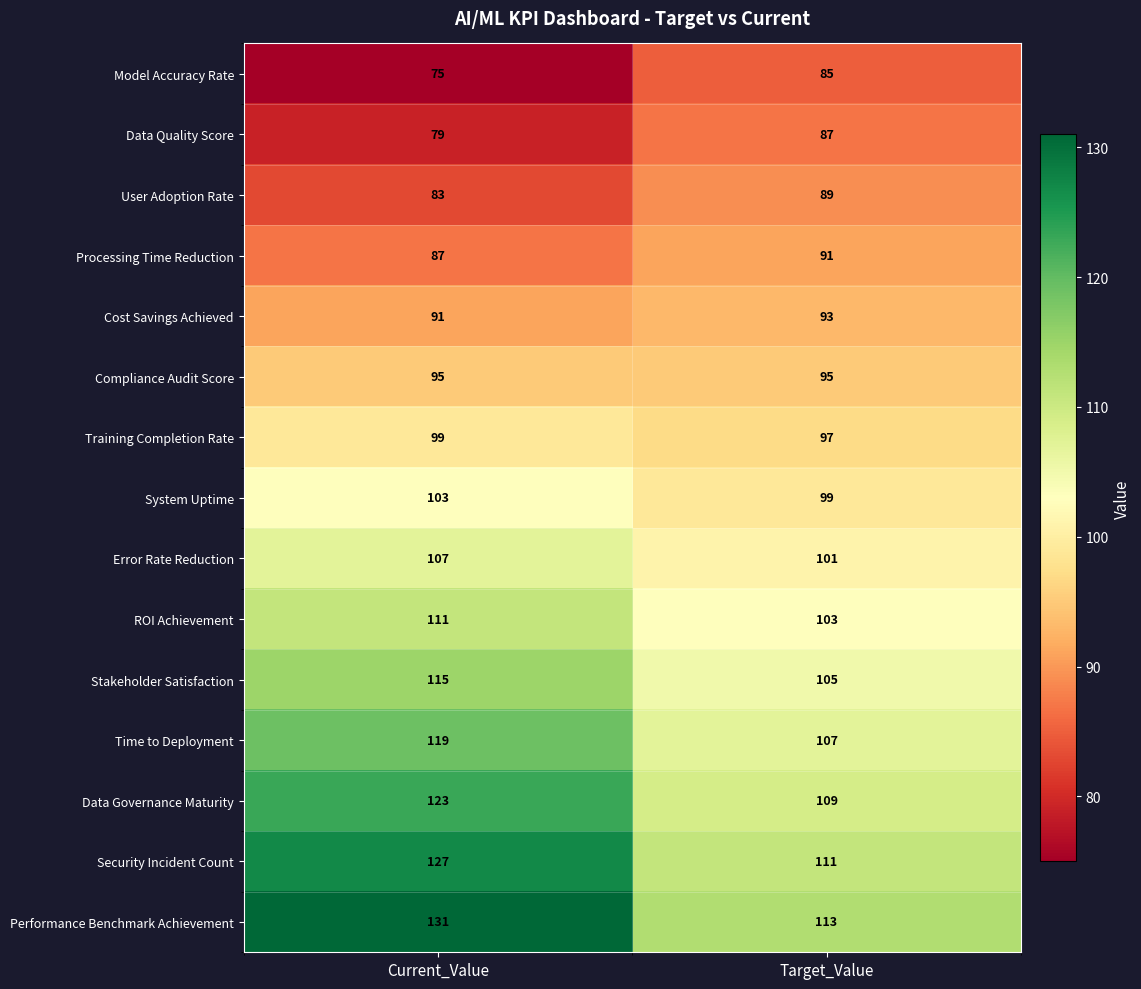

What is the lowest value of the Compliance Audit Score series?

95